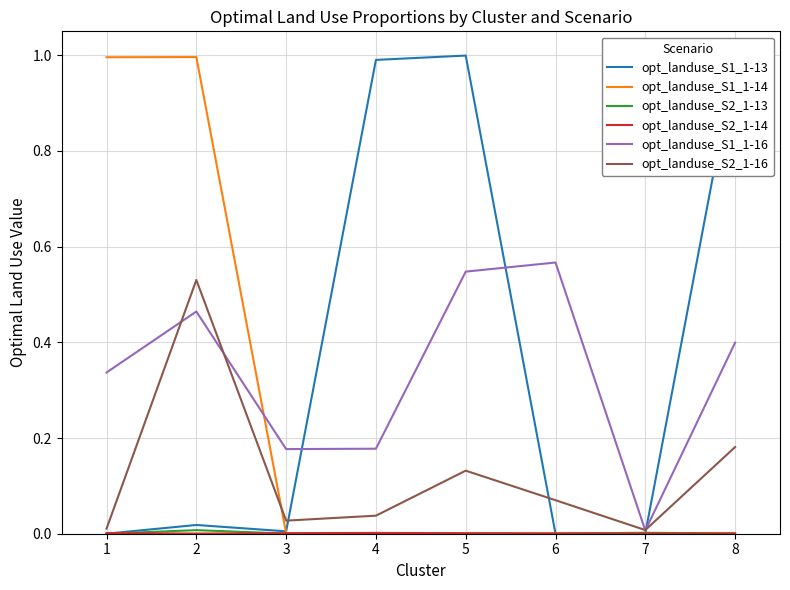

Is the value of opt_landuse_S1_1-13 at 8 greater than the value of opt_landuse_S1_1-16 at 7?

Yes